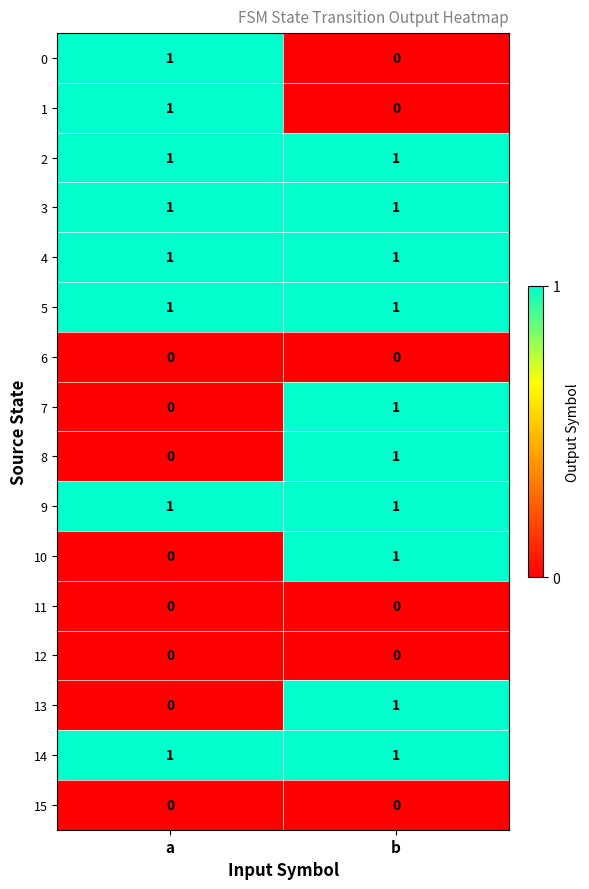

What is the greatest value displayed?

1